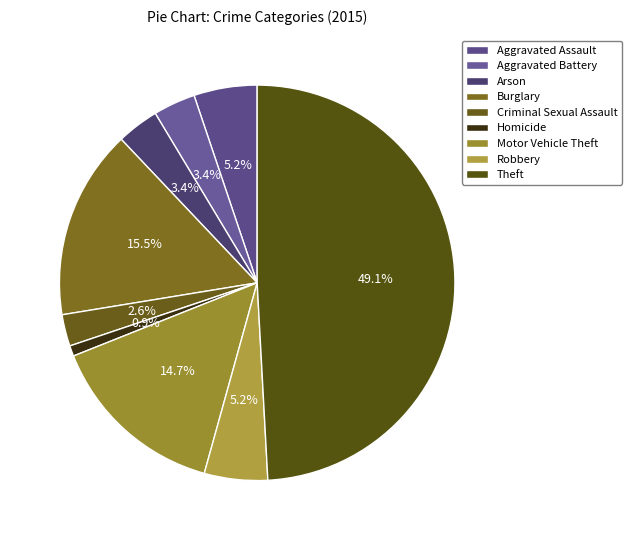

Which category has the biggest portion of the pie?

Theft